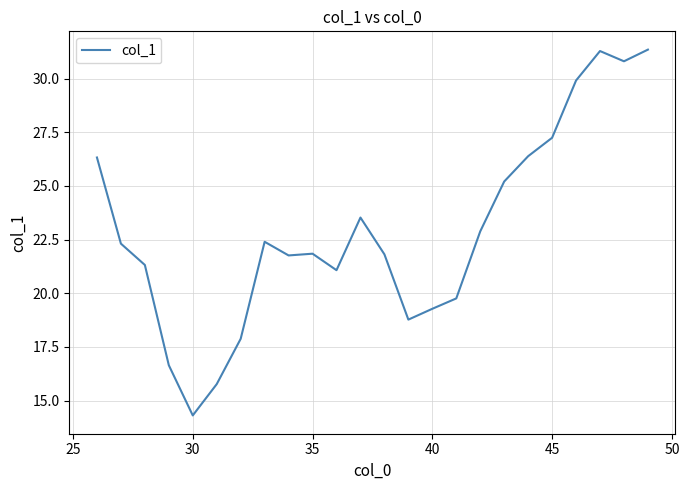

What is the maximum value shown in the chart?

31.4